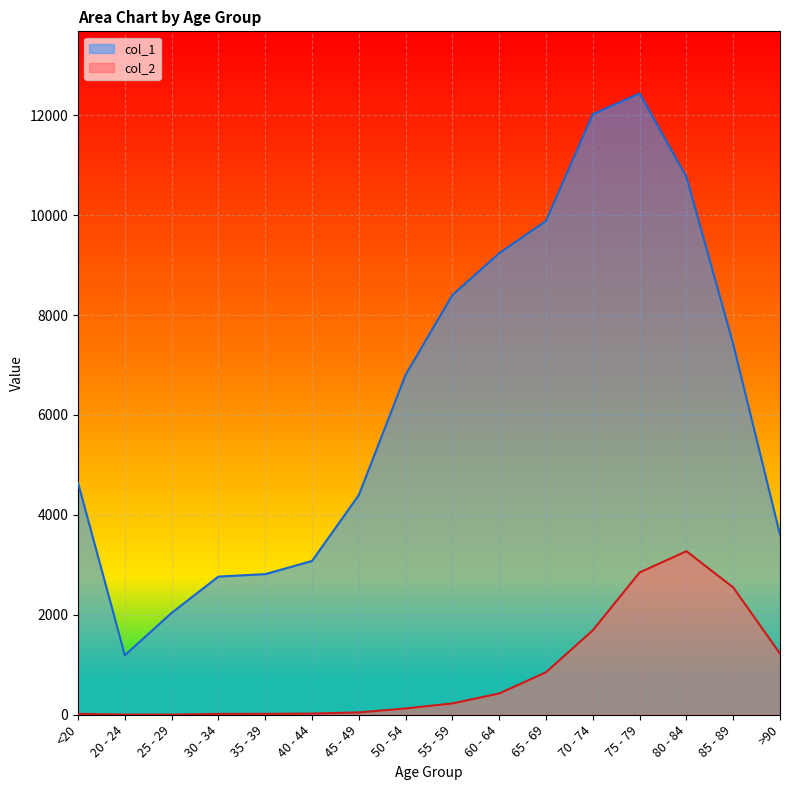

What is the difference between the col_2 values at 65 - 69 and >90?

374